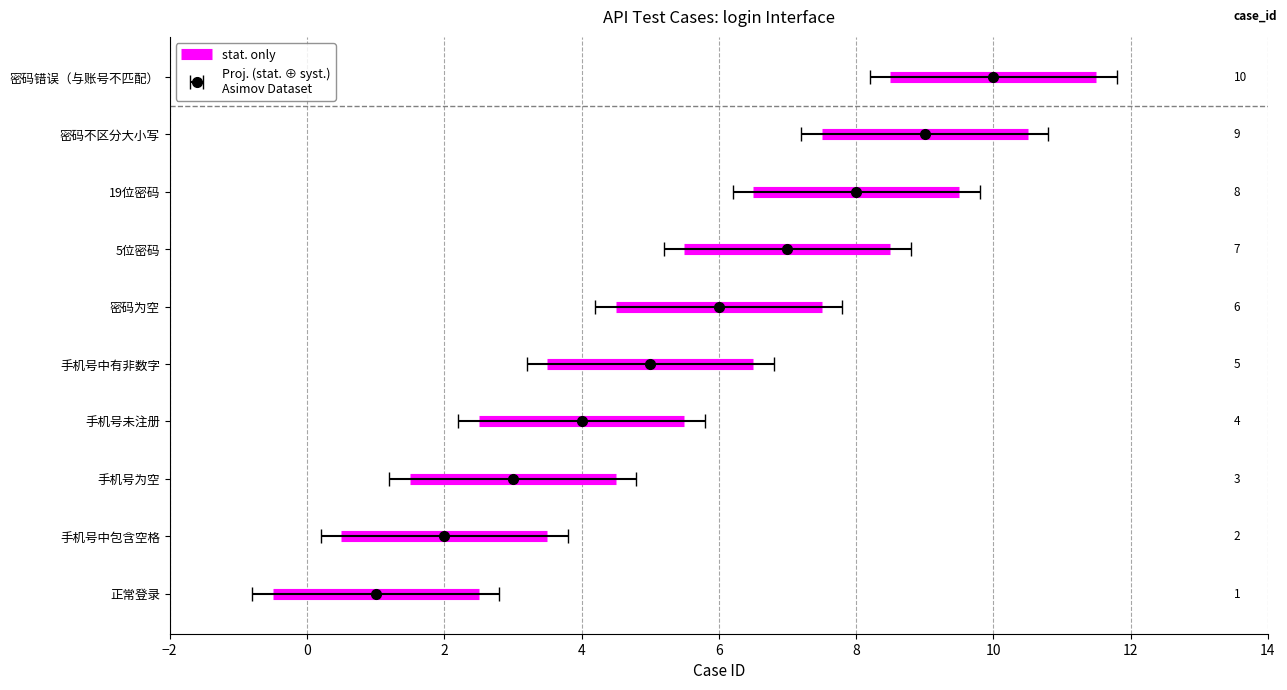

Read the value at 手机号中有非数字.

5